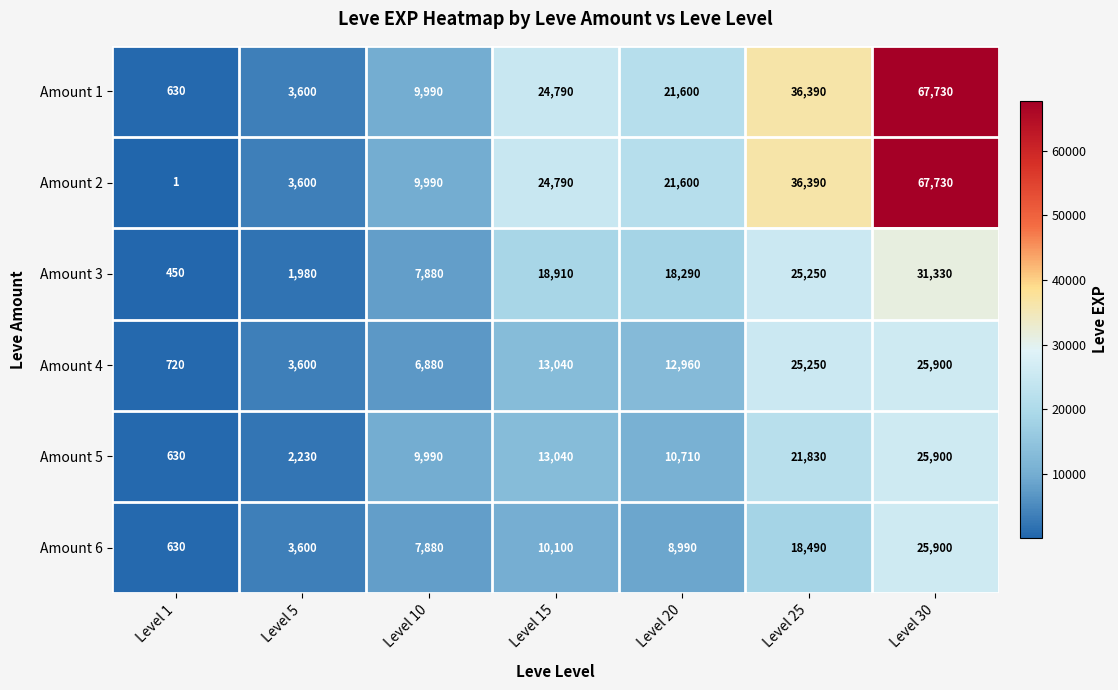

What is the minimum value shown in the chart?

1